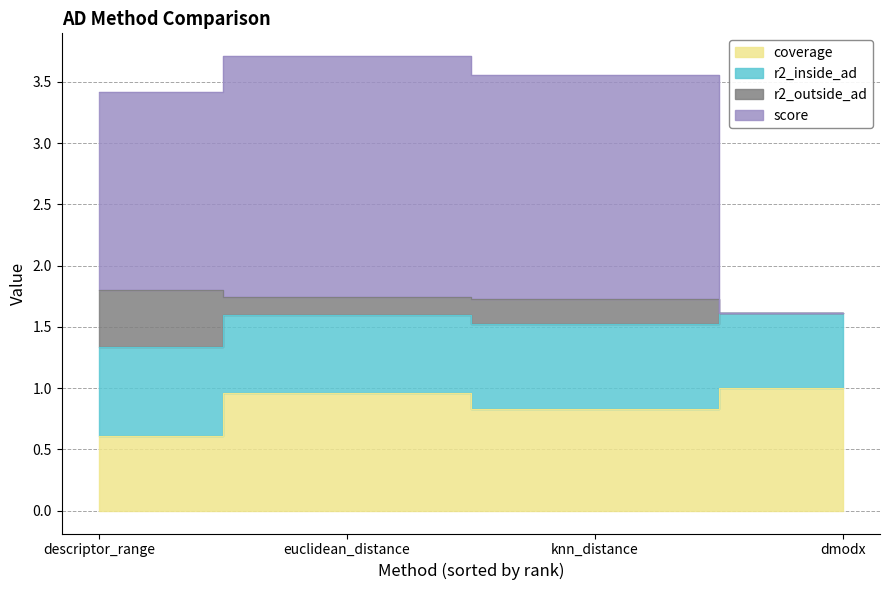

What is the spread (max minus min) of values at euclidean_distance?

2.7